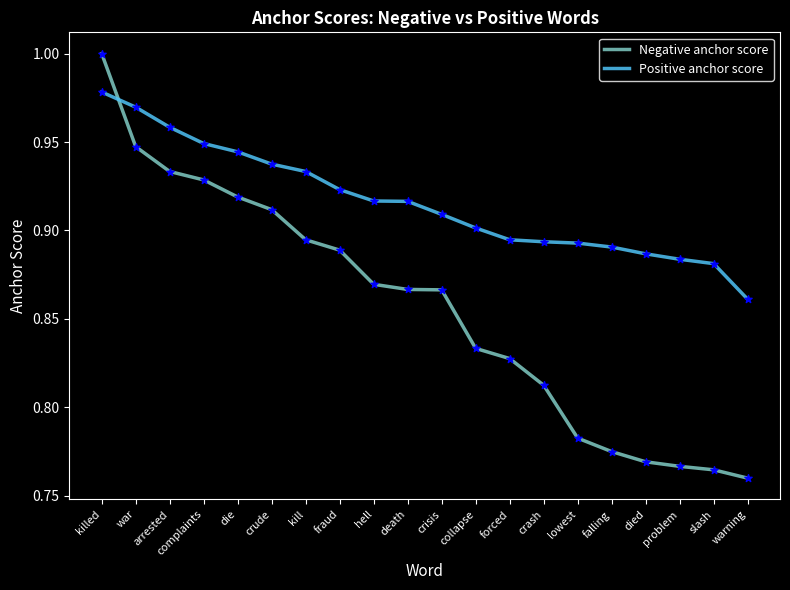

Which series has the widest spread of values?

Negative anchor score